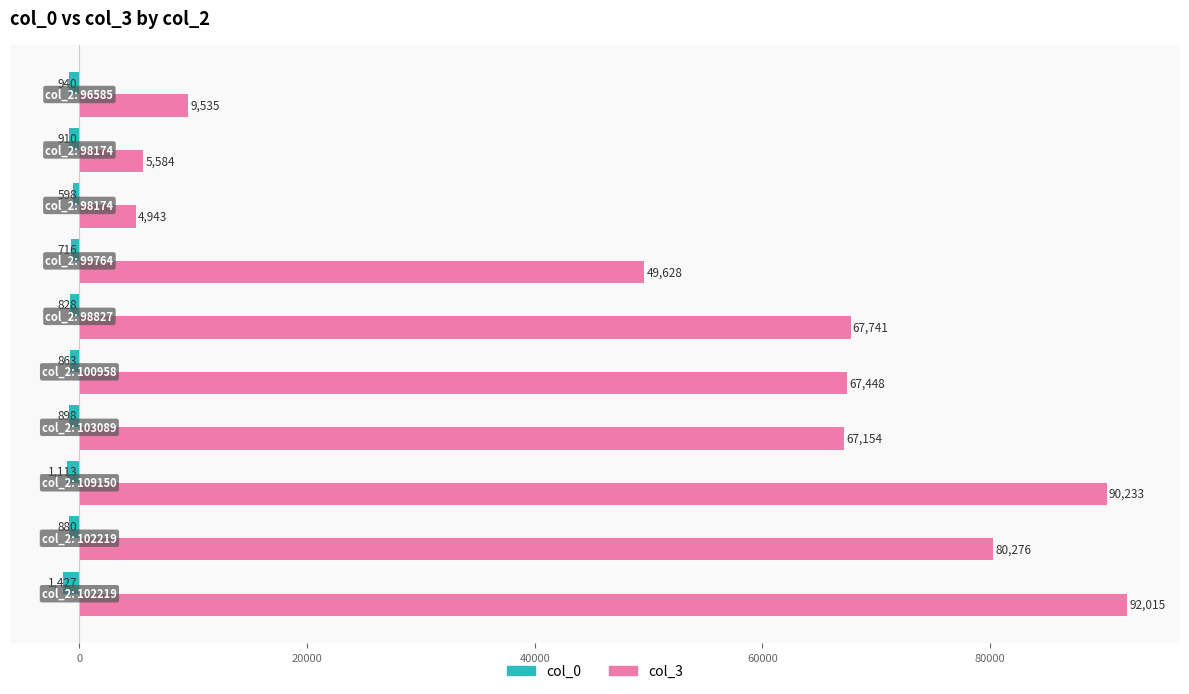

What is the sum of all col_3 values?

534557